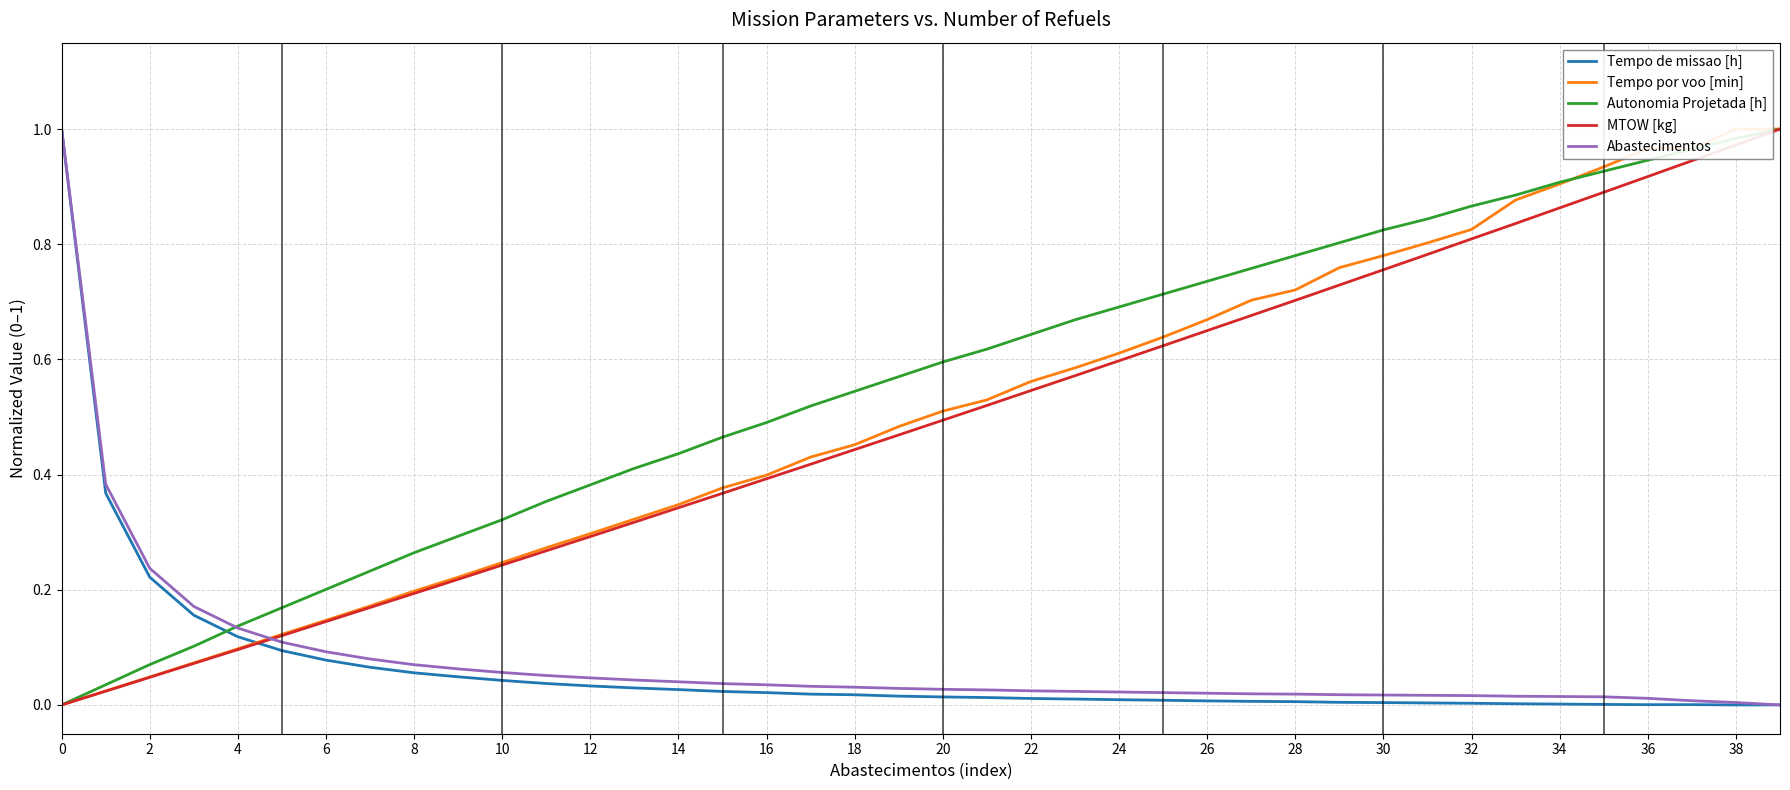

Which series has the largest total across all categories?

Autonomia Projetada [h]